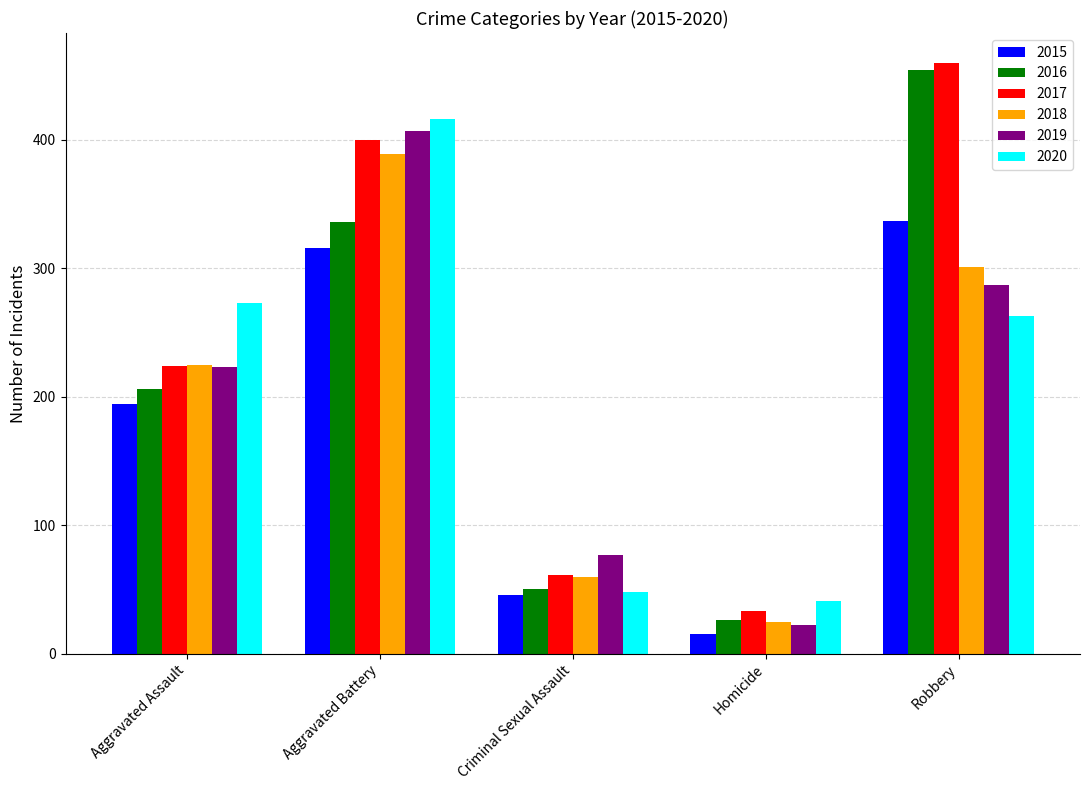

How many bars are there in each group?

6